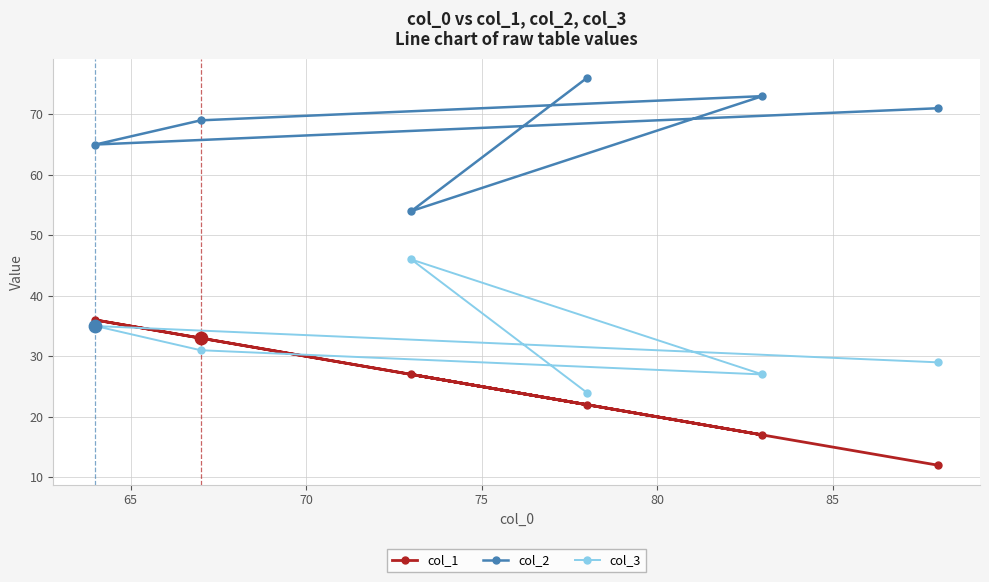

Which series reaches the minimum Y coordinate?

col_1